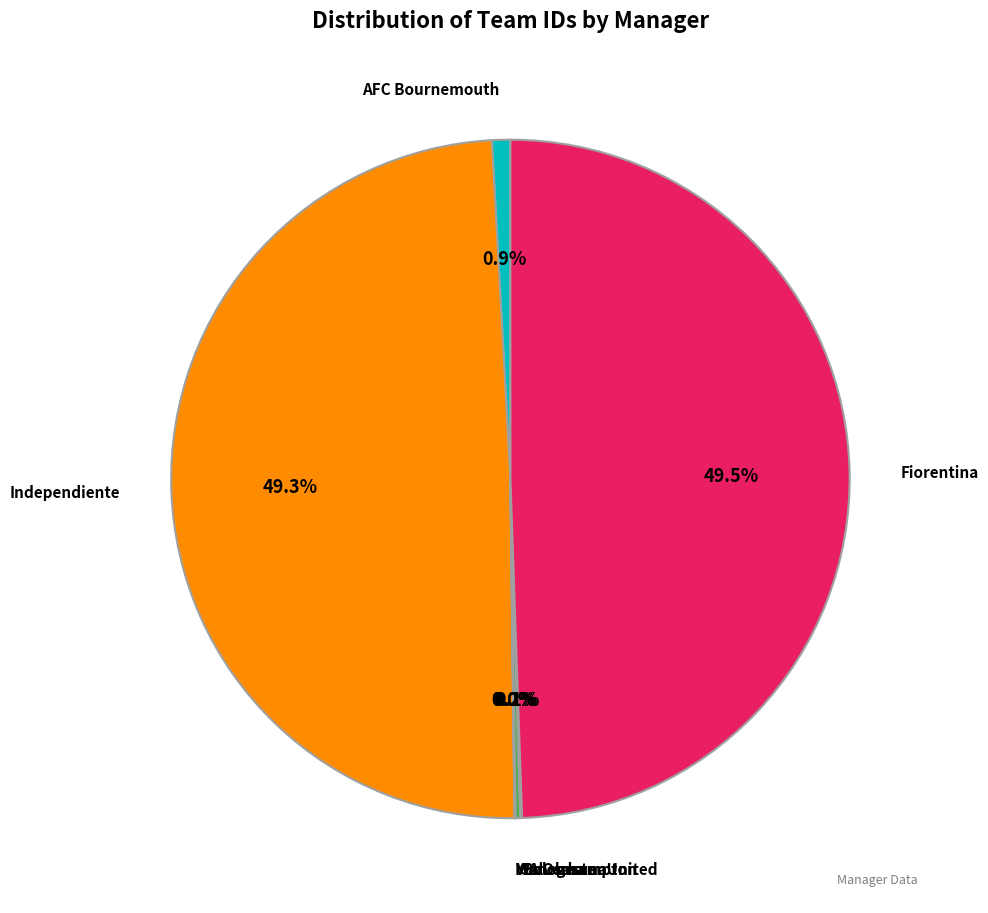

What percentage is NOT represented by Independiente?

50.7%